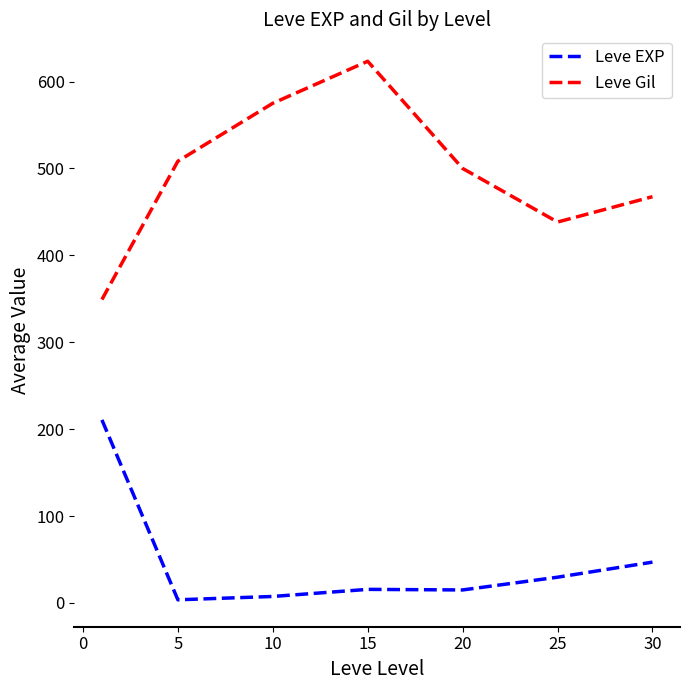

What is the maximum value for Leve EXP?

210.7